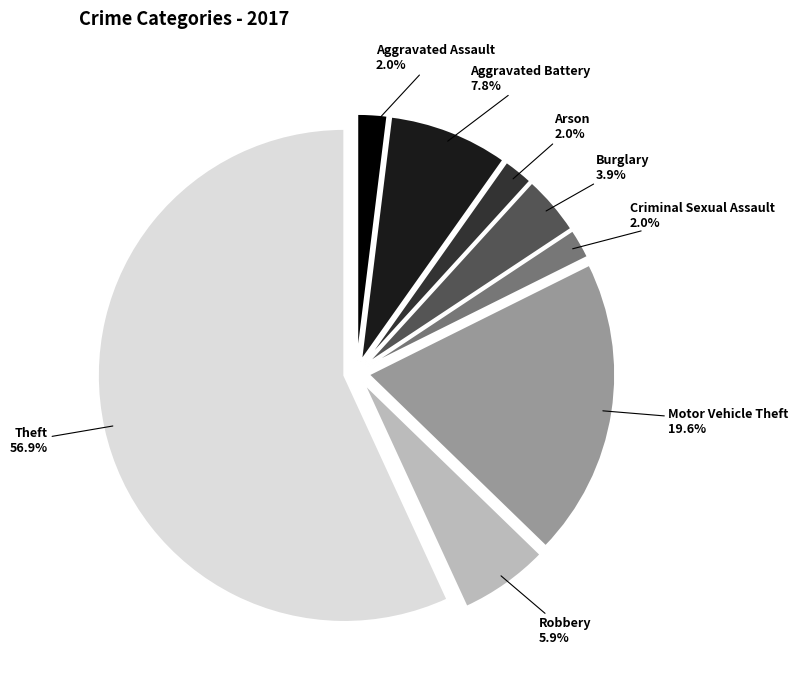

Count the number of slices in the pie.

8